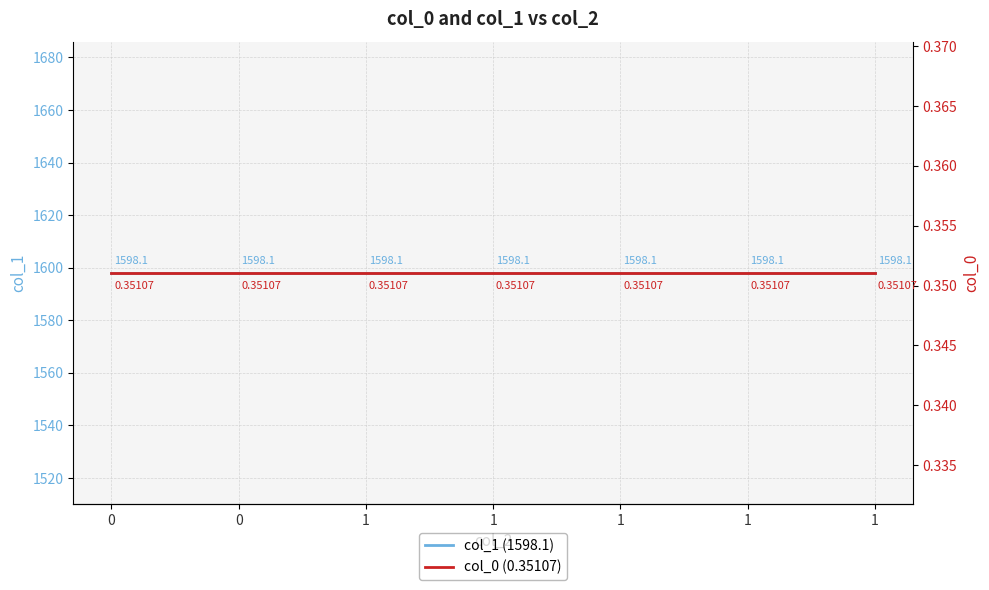

What is the average value of the col_0 (0.35107) series?

0.4